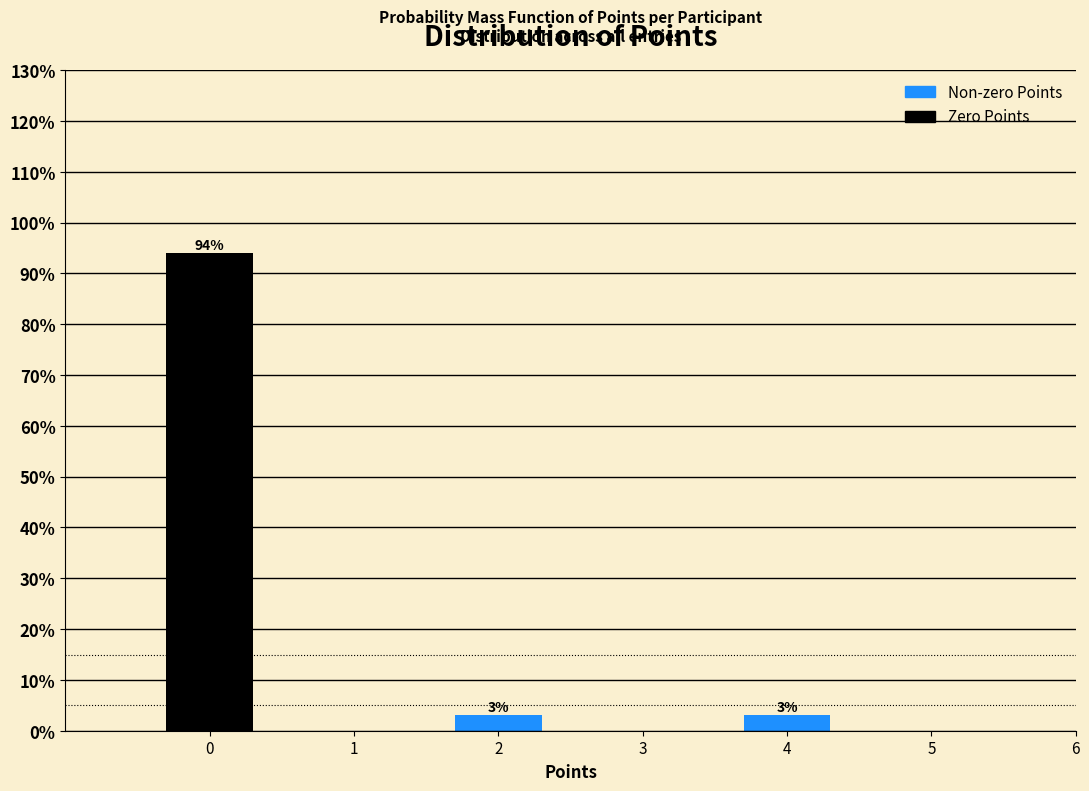

What is the greatest value displayed?

93.9